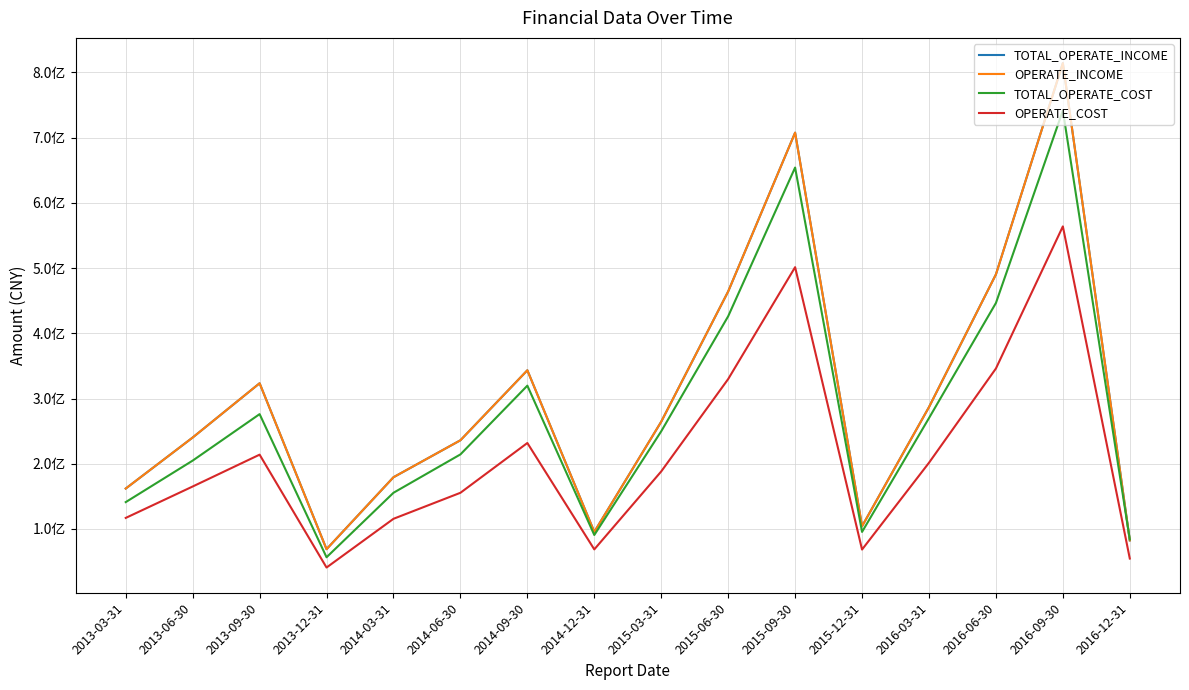

True or false: TOTAL_OPERATE_INCOME has a value of 127053833.1 at 2016-03-31.

False